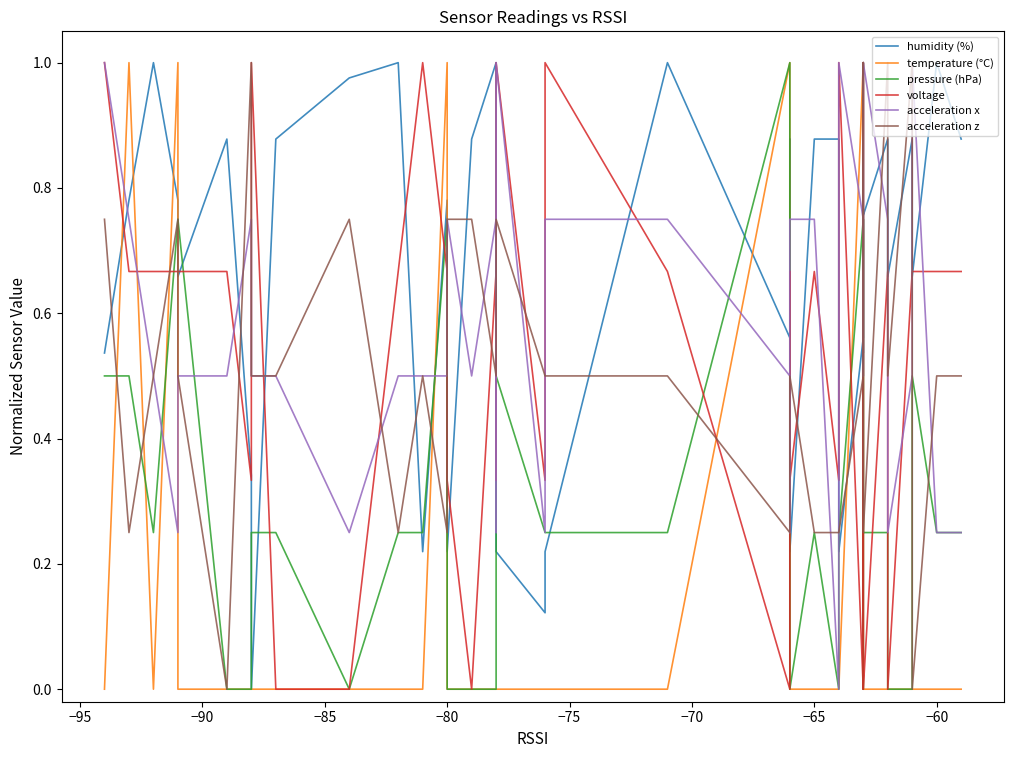

Which series ends up on top after the final intersection of humidity (%) and pressure (hPa)?

humidity (%)